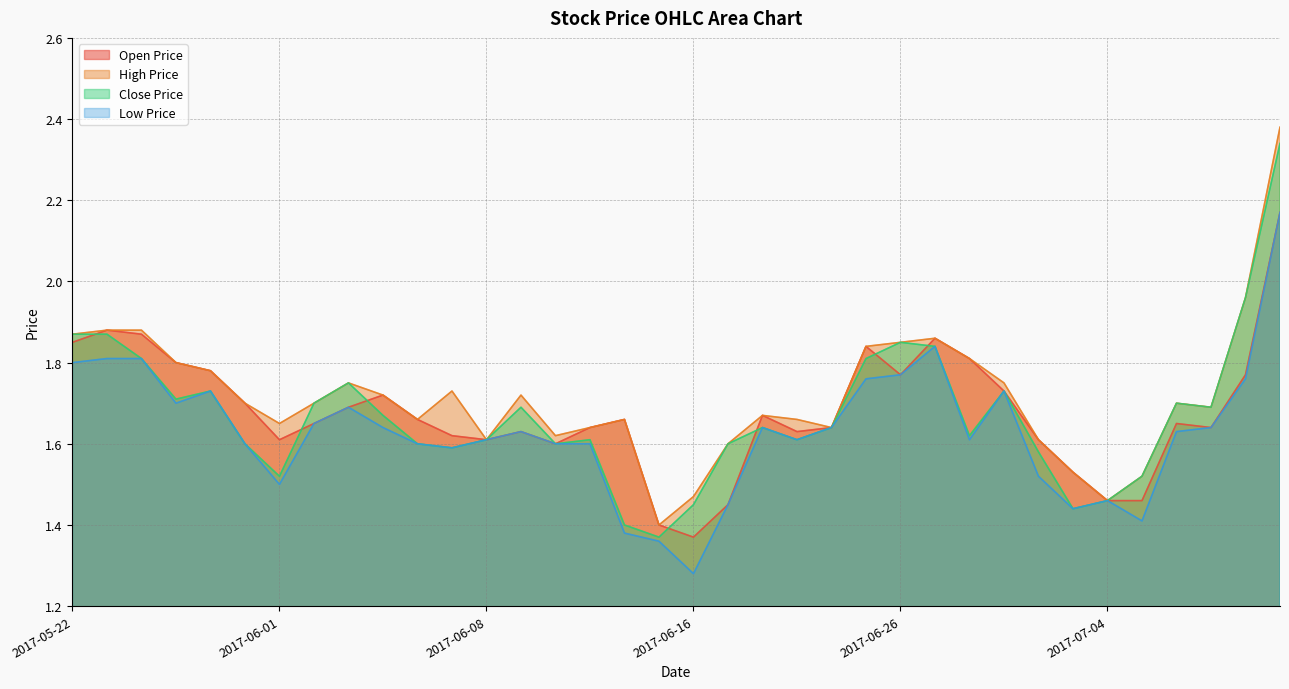

The CP series shows 0.7 at 2017-06-20. True or false?

False